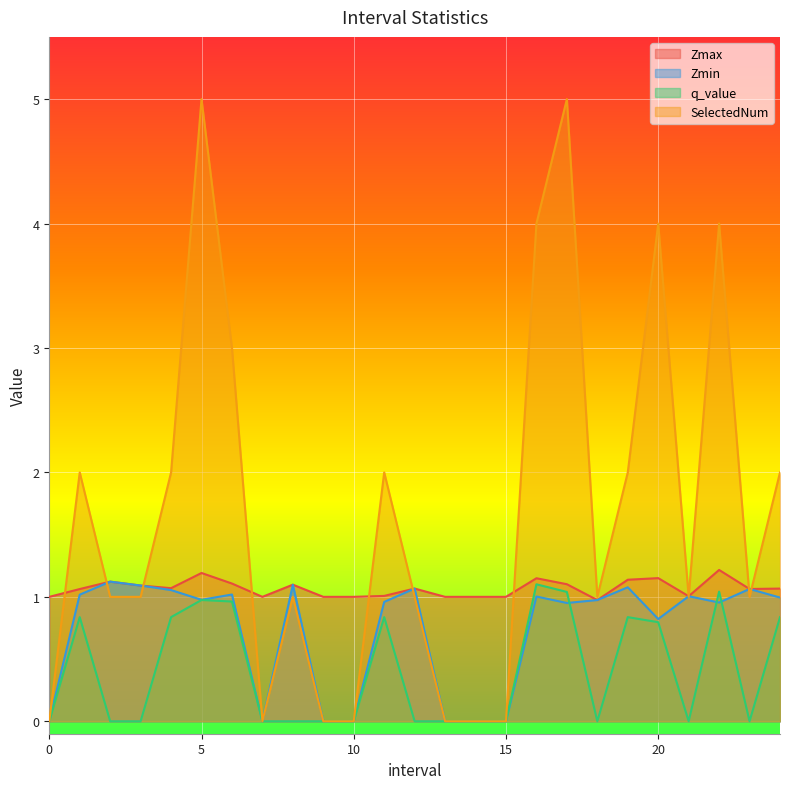

The SelectedNum series shows 1.1 at 1.0. True or false?

False